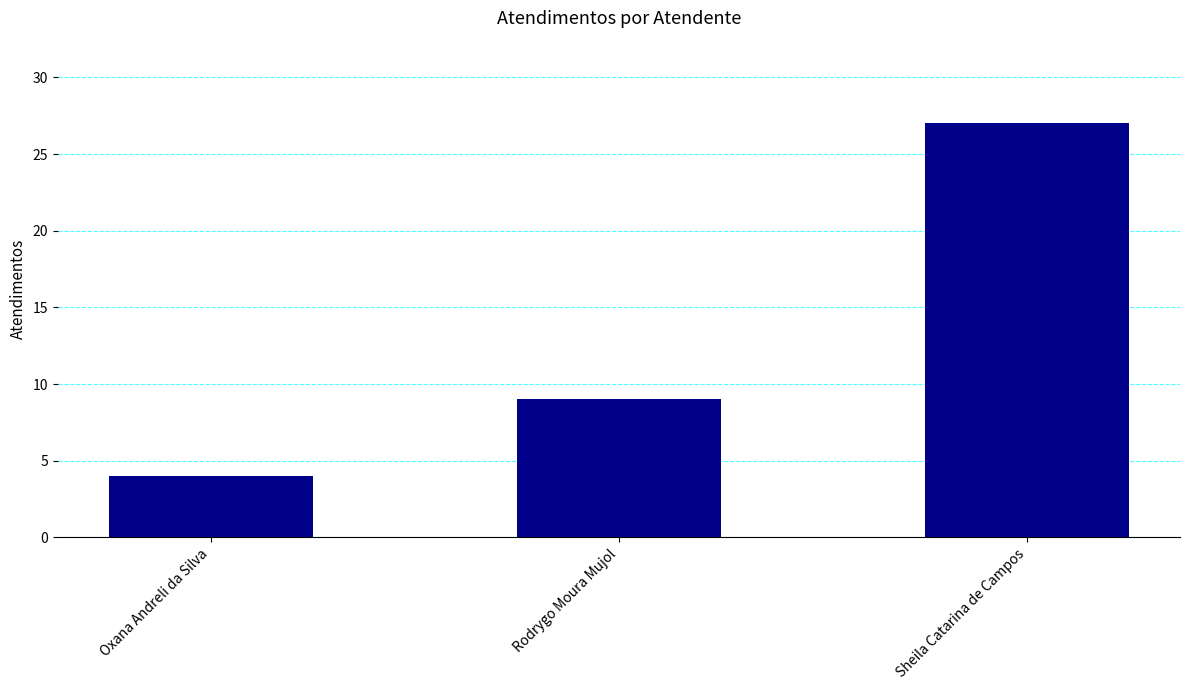

Reading right to left, extract all data points from this chart.

27	9	4